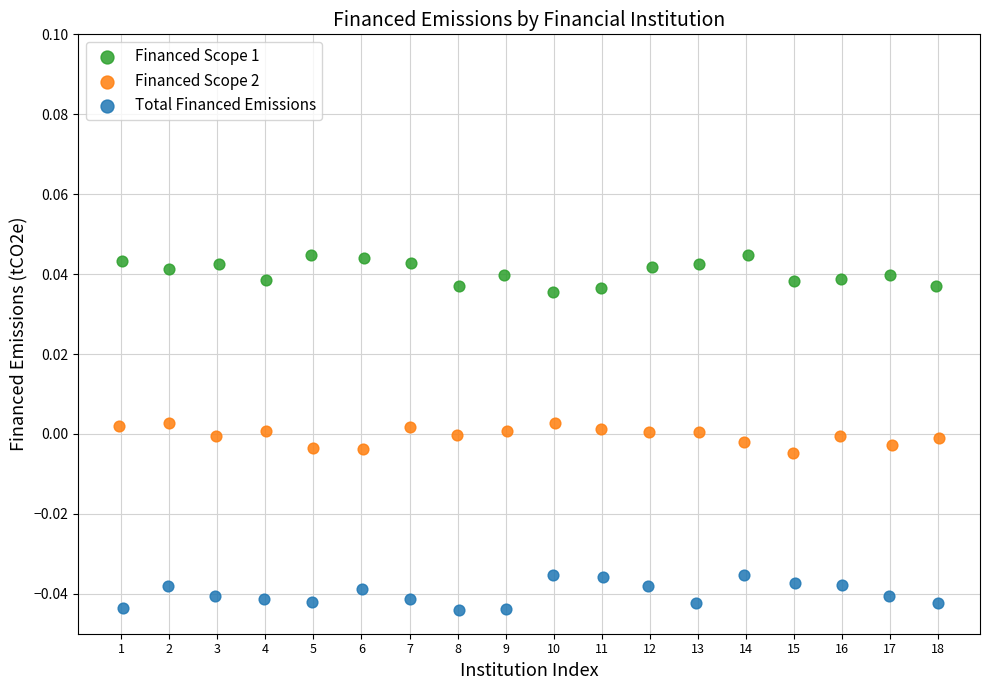

Which series reaches the maximum Y coordinate?

Financed Scope 1